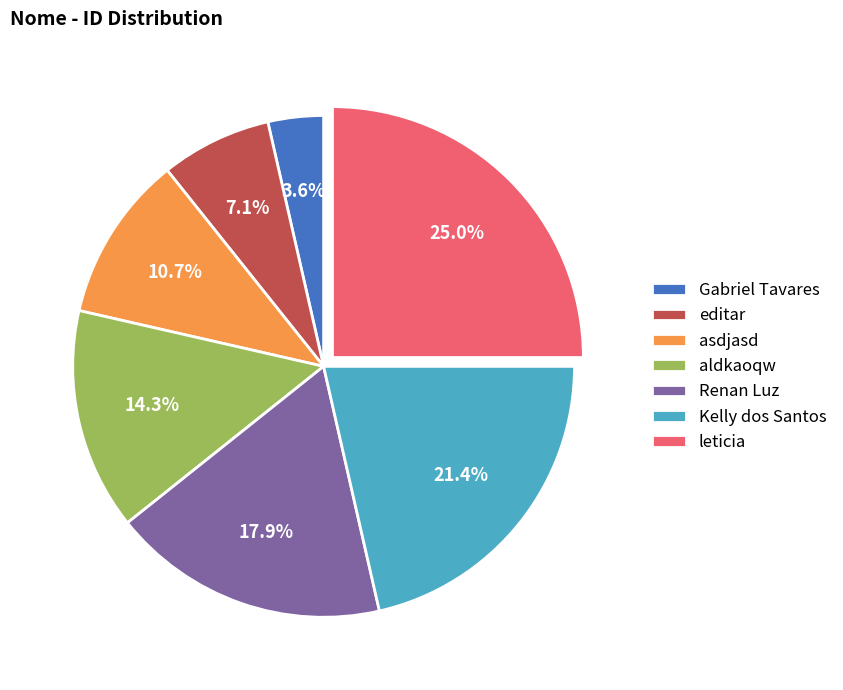

Which has a higher value, asdjasd or Gabriel Tavares?

asdjasd